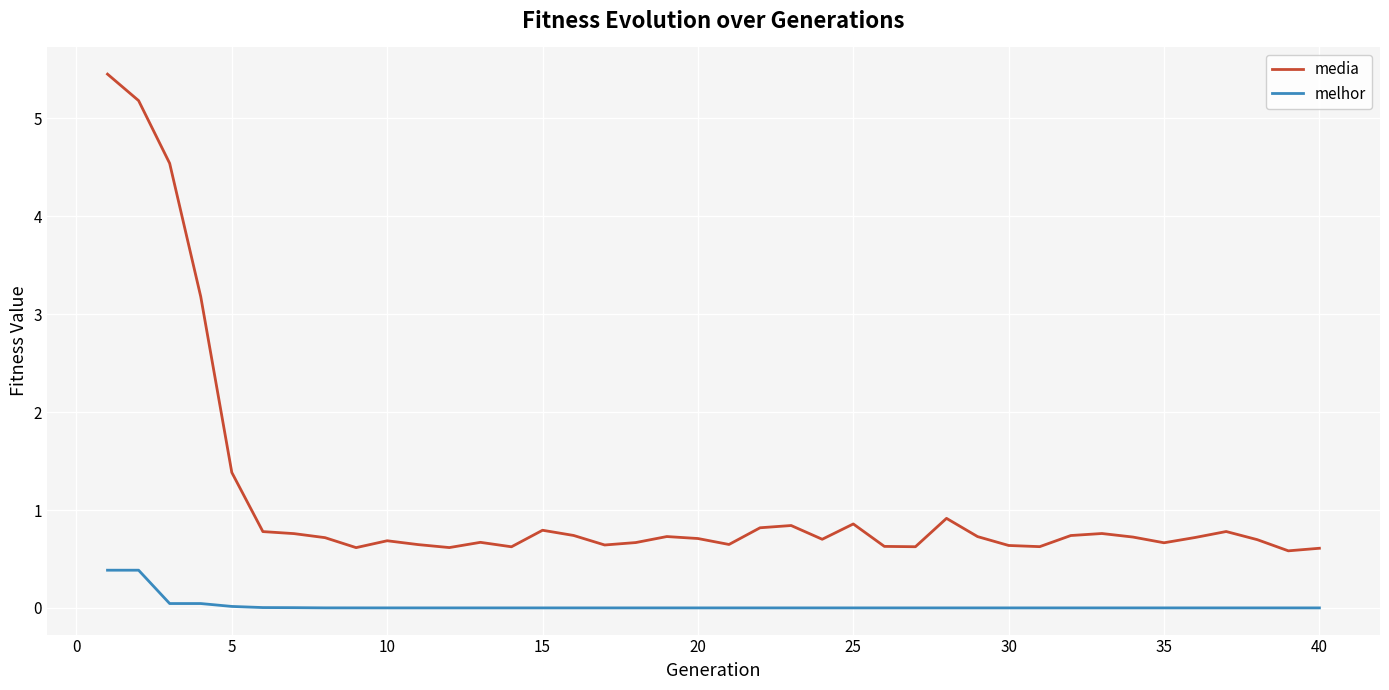

Which series has the largest range (max minus min)?

media